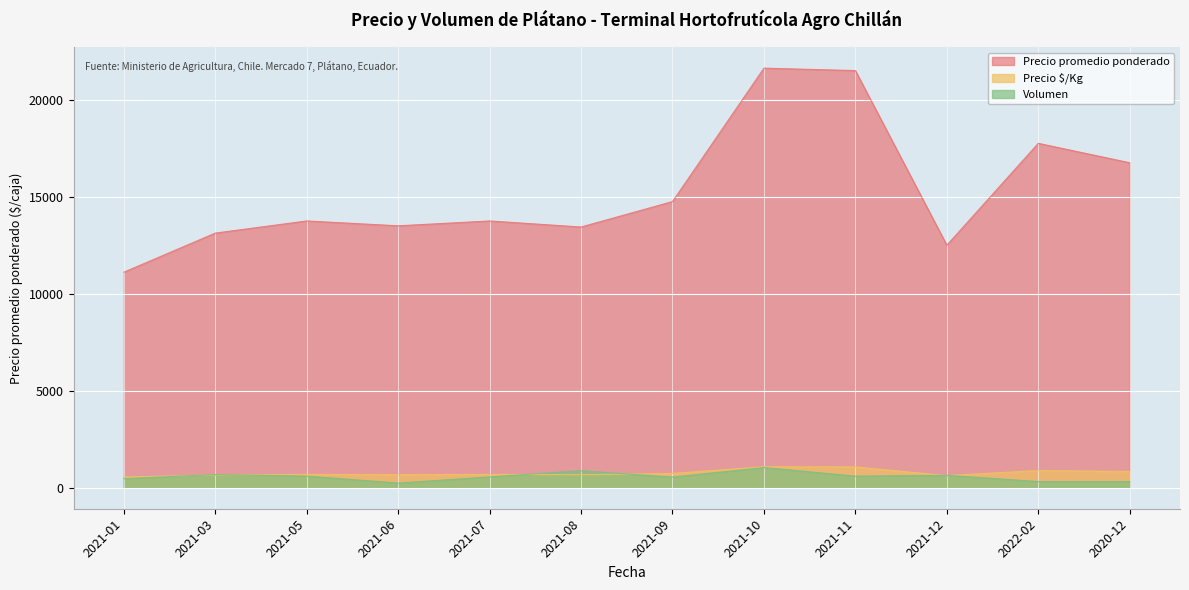

At which category does Precio $/Kg reach its first local valley?

2021-06